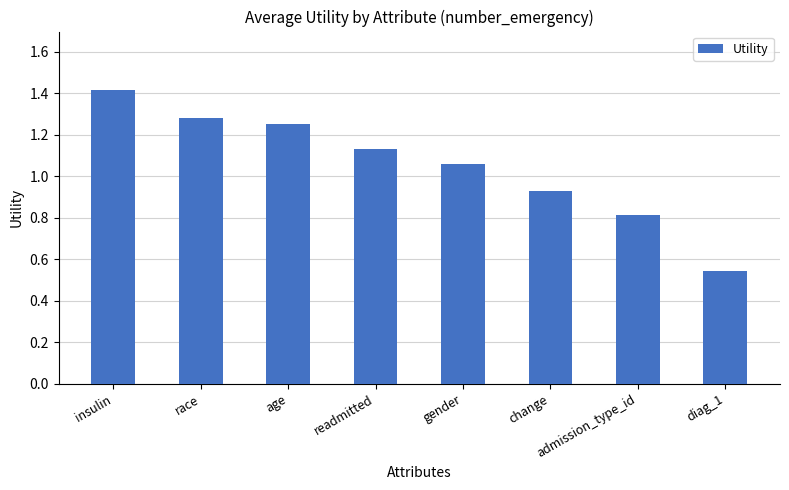

What is the label of the 3rd bar from the right?

change